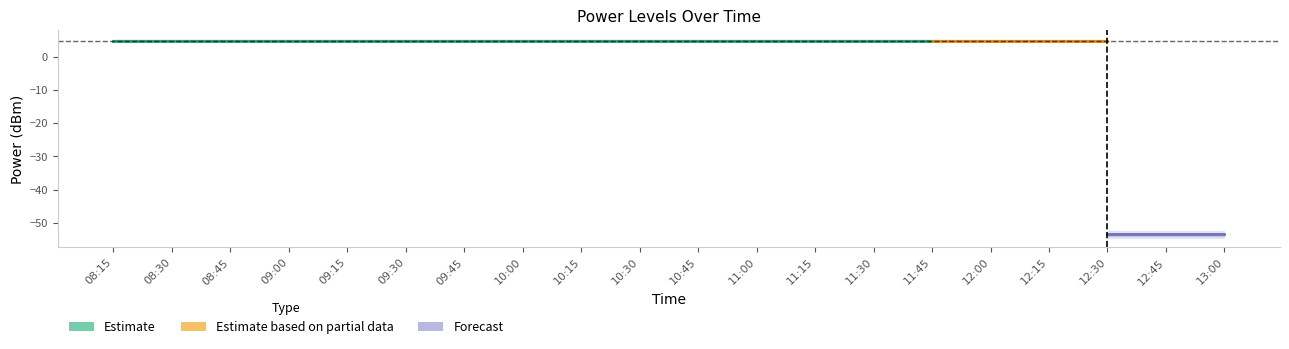

True or false: PowerTLTMmin[dBm] has more than 1 interior local peaks.

False